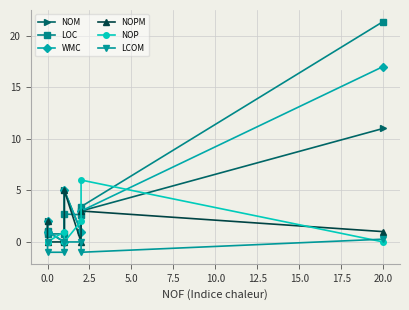

What is the lowest value of the LOC series?

0.8